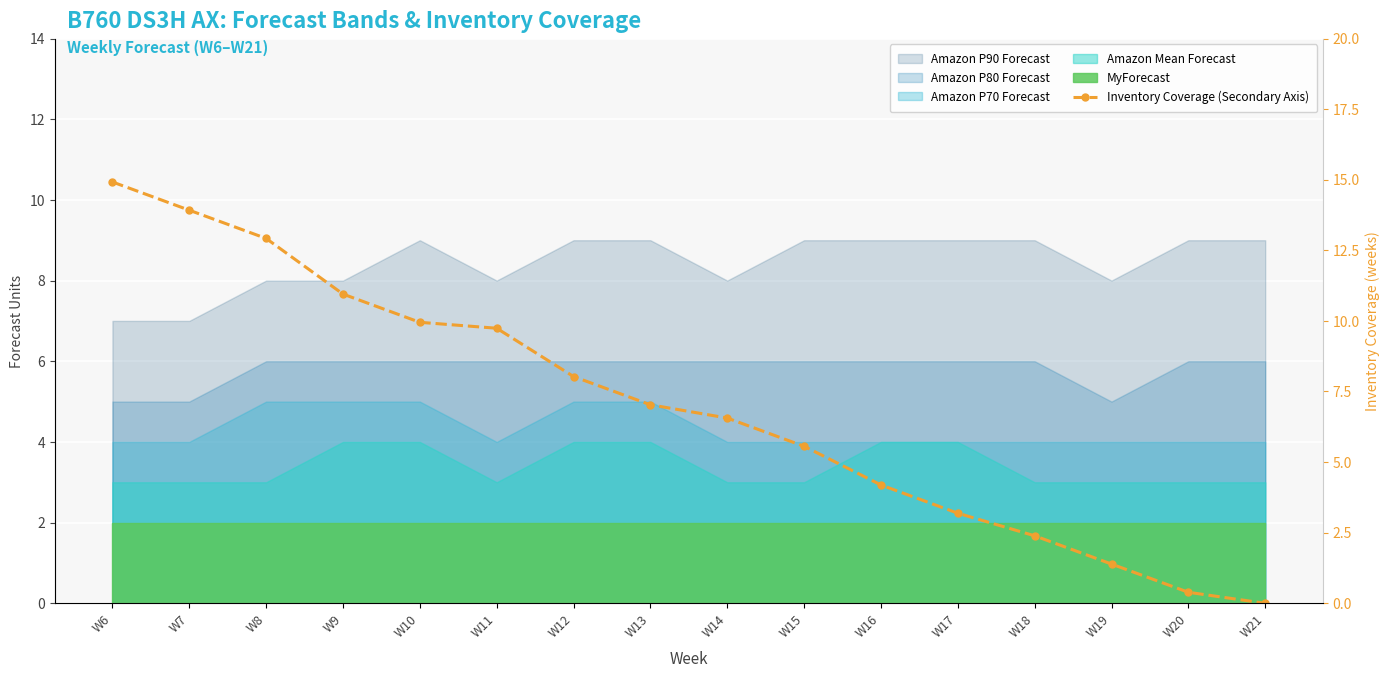

How many lines are shown in the chart?

1